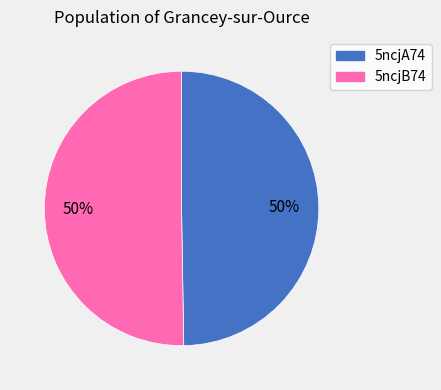

To the nearest percent, what is the average slice percentage?

50%